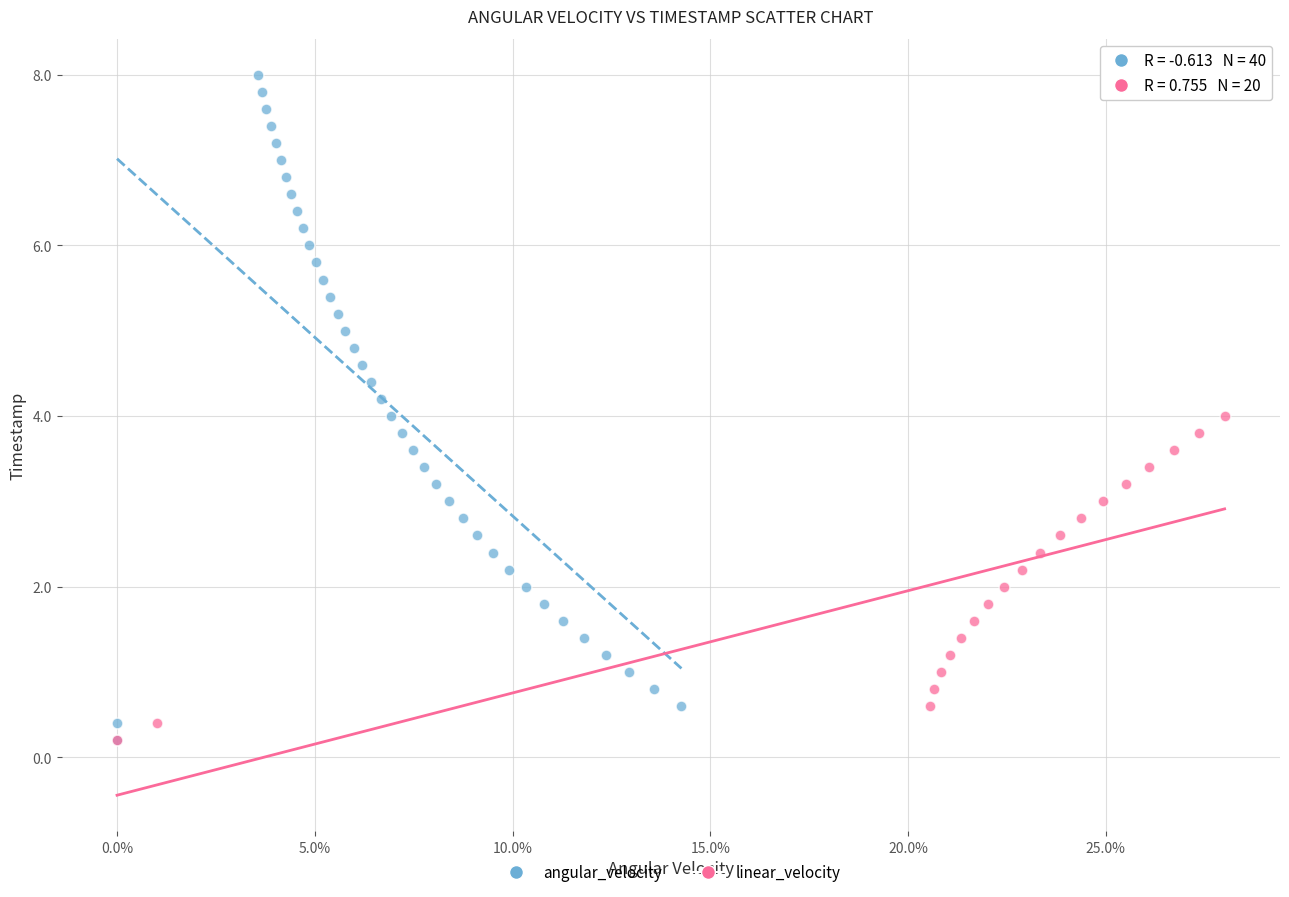

Which series has the largest Y range (max minus min)?

angular_velocity